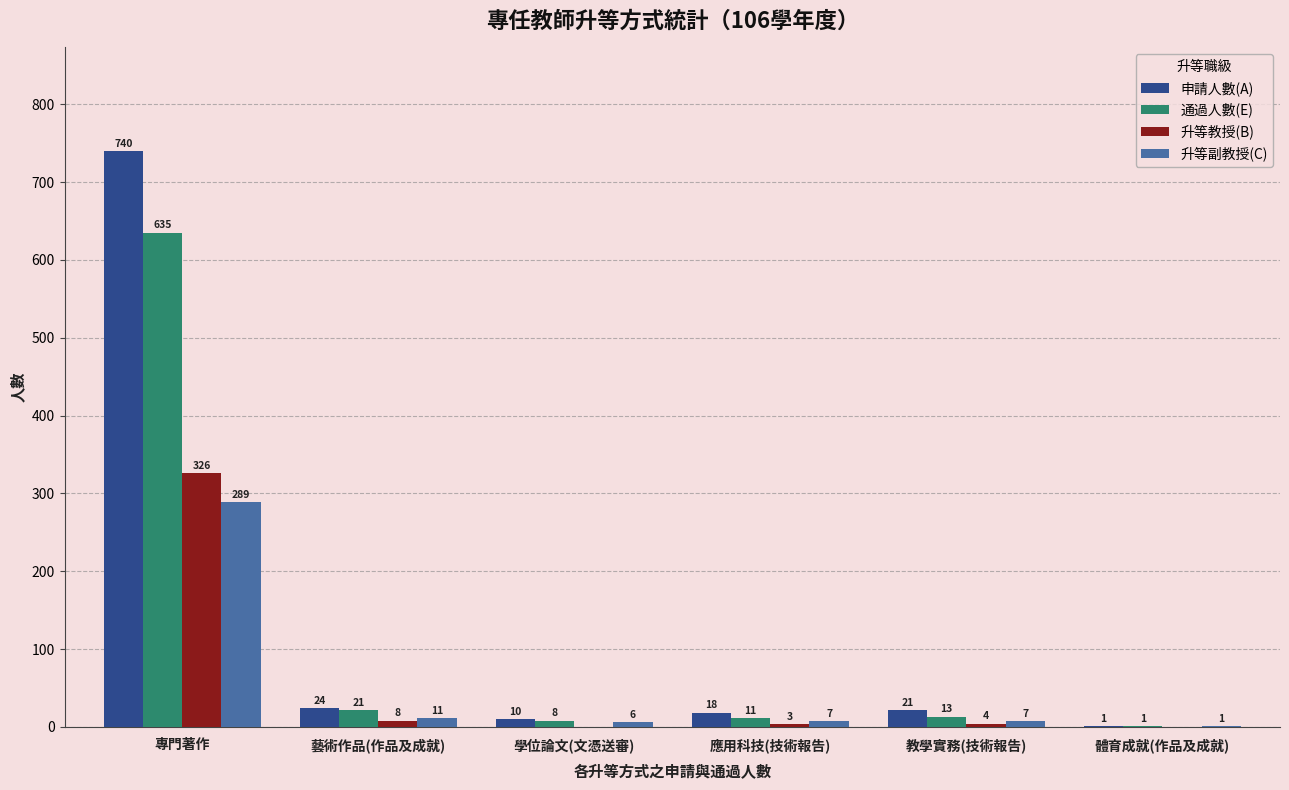

Which category has the highest value in the 升等教授(B) series?

專門著作